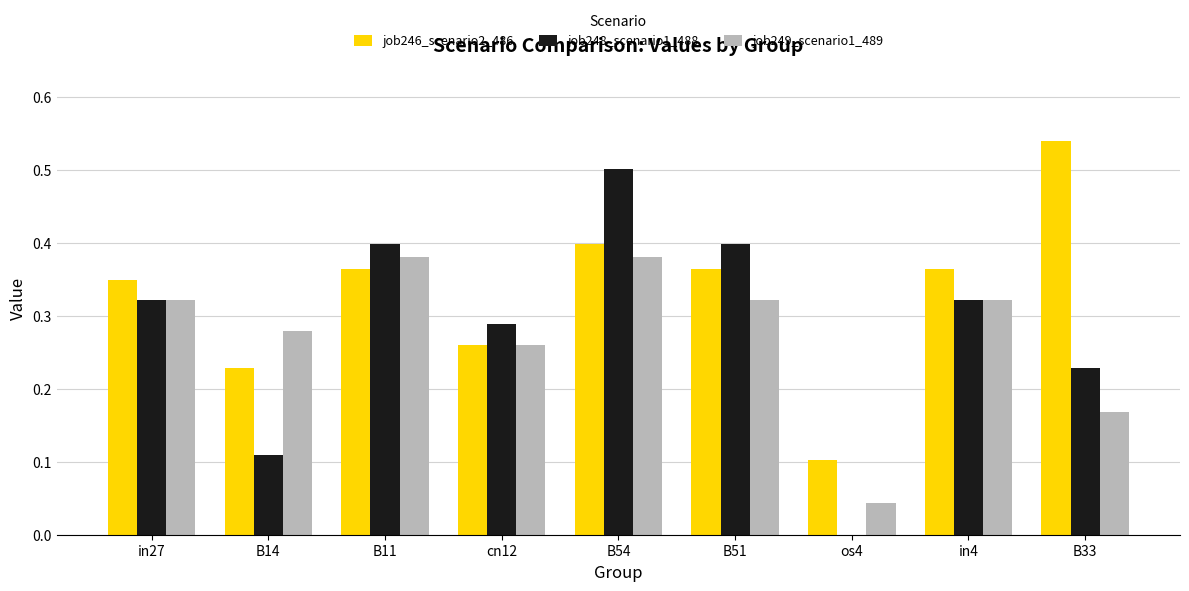

What are all the series names shown in the legend?

job246_scenario2_486, job248_scenario1_488, job249_scenario1_489